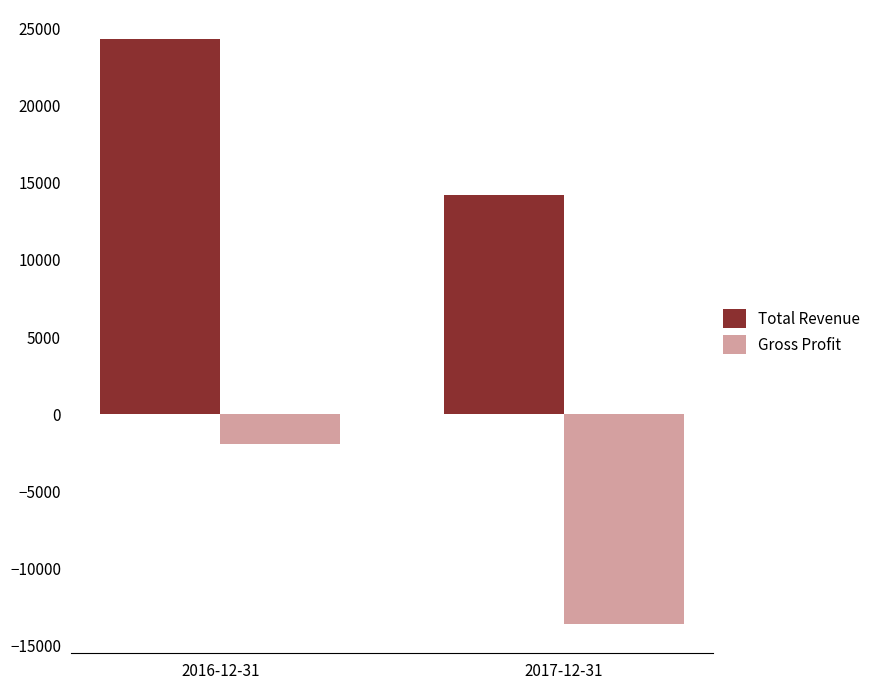

Which series changed the most between 2016-12-31 and 2017-12-31?

Gross Profit